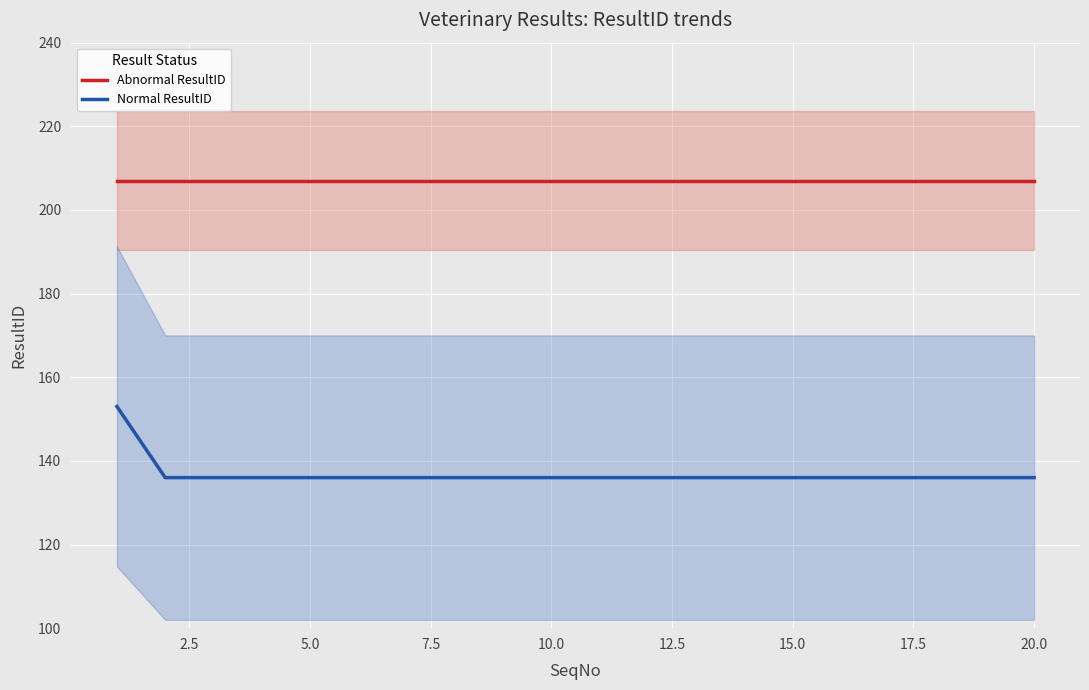

The value of Abnormal ResultID at 15.0 is 286. True or false?

False